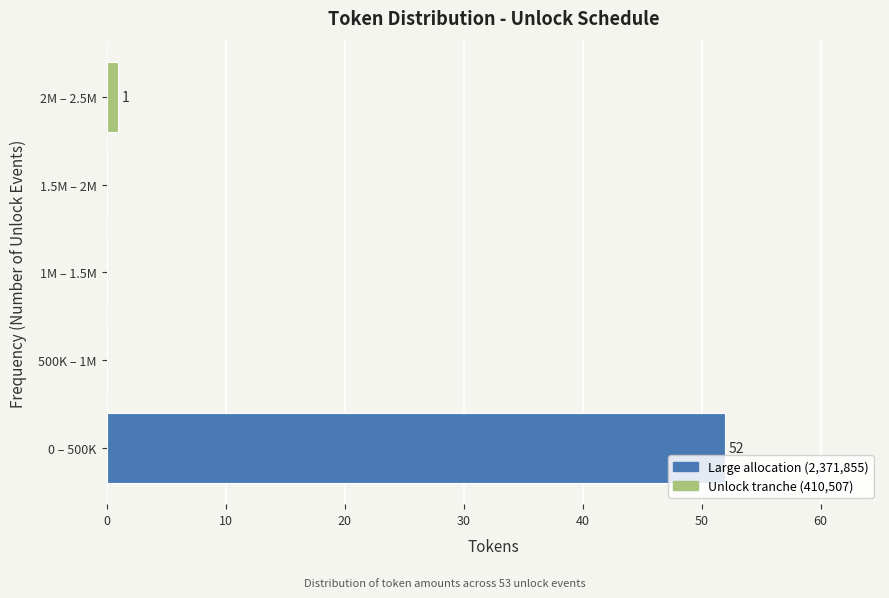

Reading bottom to top, extract all data points from this chart.

0 – 500K=52	500K – 1M=0	1M – 1.5M=0	1.5M – 2M=0	2M – 2.5M=1